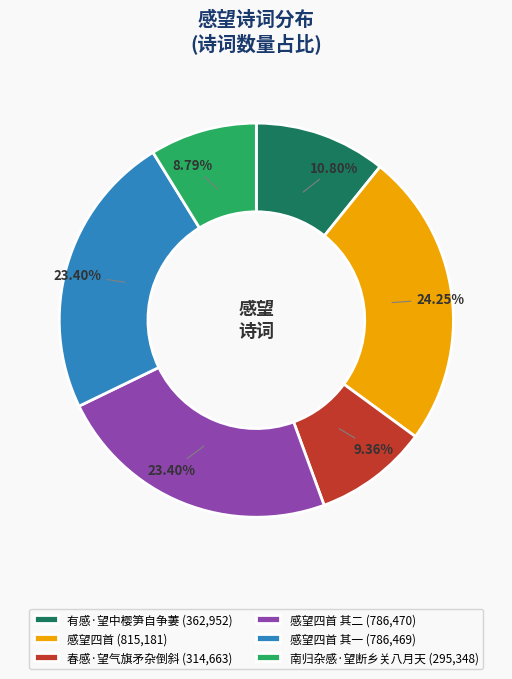

Does any single category account for the majority?

No